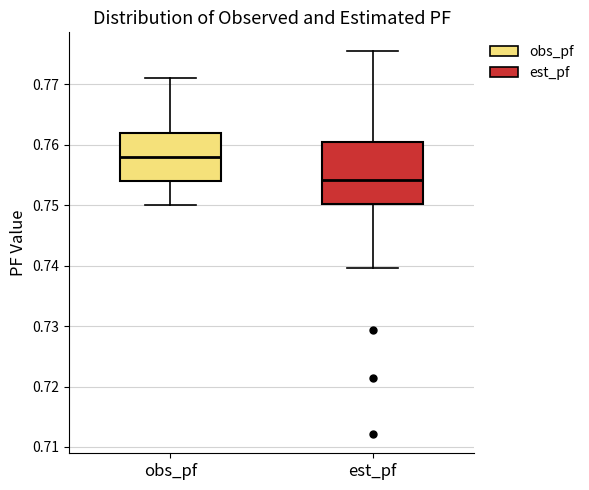

Where does the lower whisker of the box for est_pf end on the y-axis? The values are not printed on the chart, so give them approximately, as read against the axis.

0.740